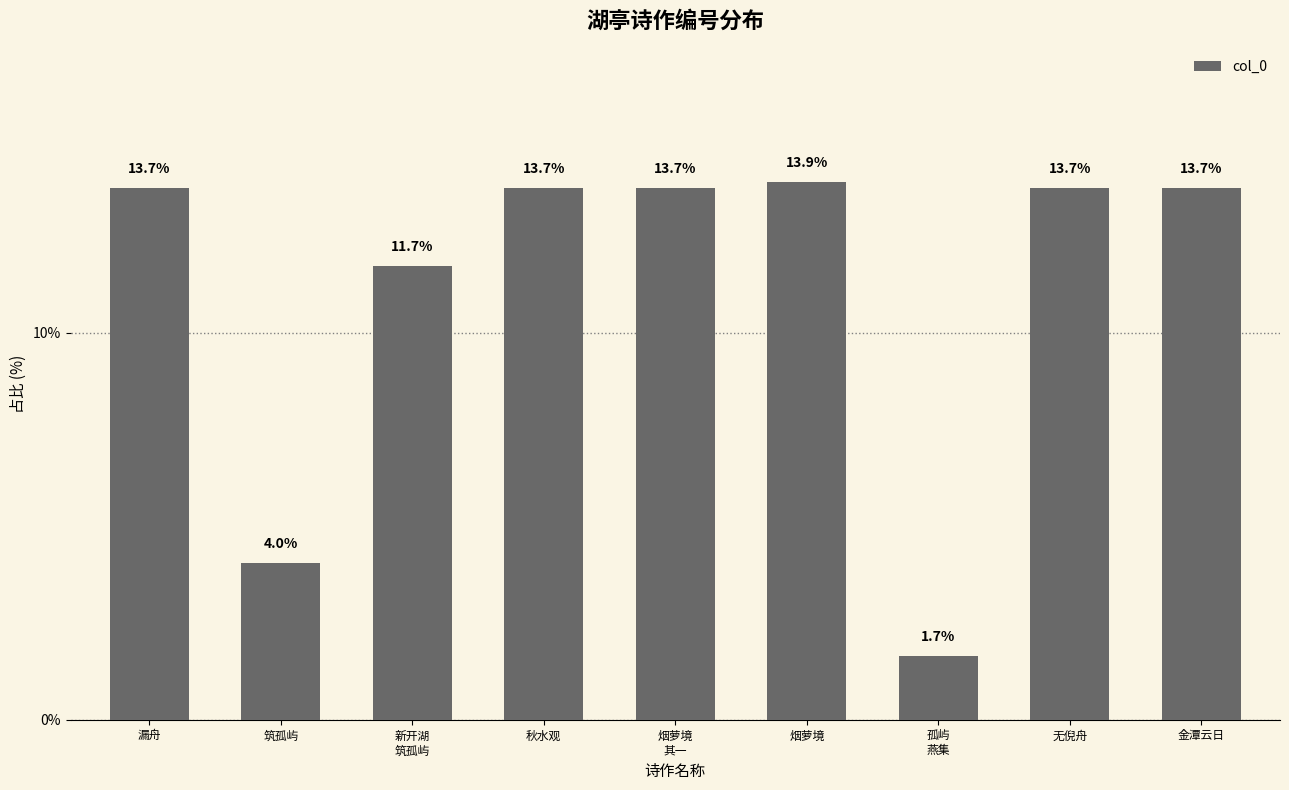

What is the change in value from 筑孤屿 to 无倪舟?

+9.7